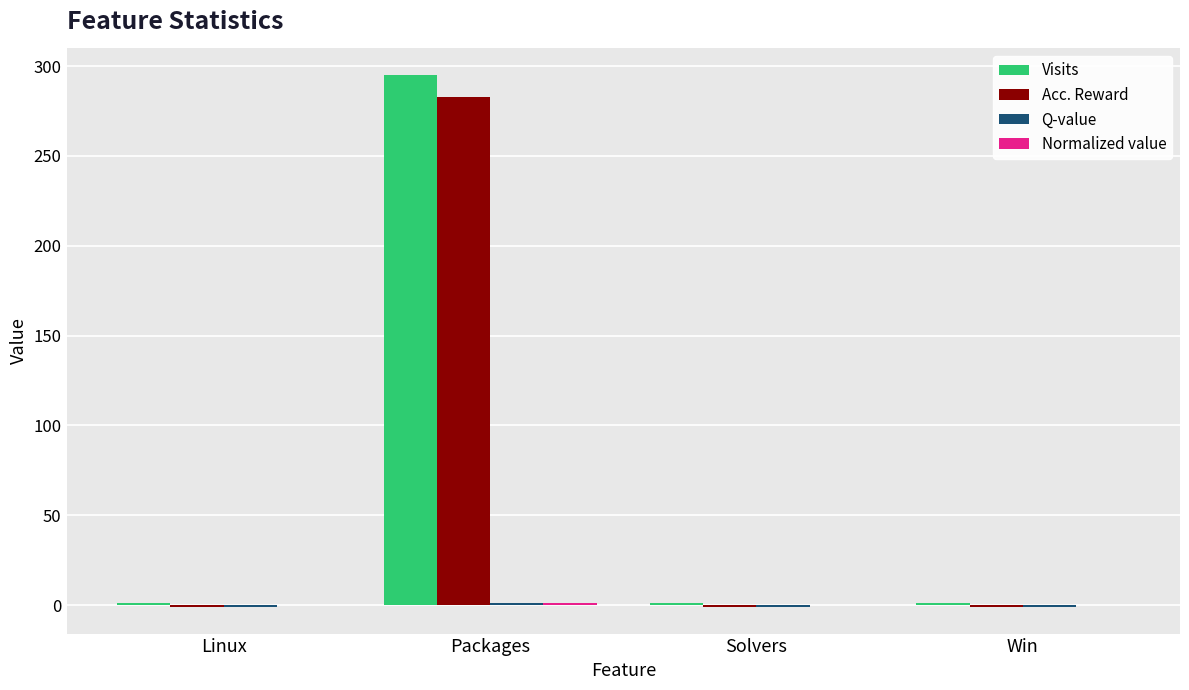

Which label corresponds to the largest value in the chart?

Packages